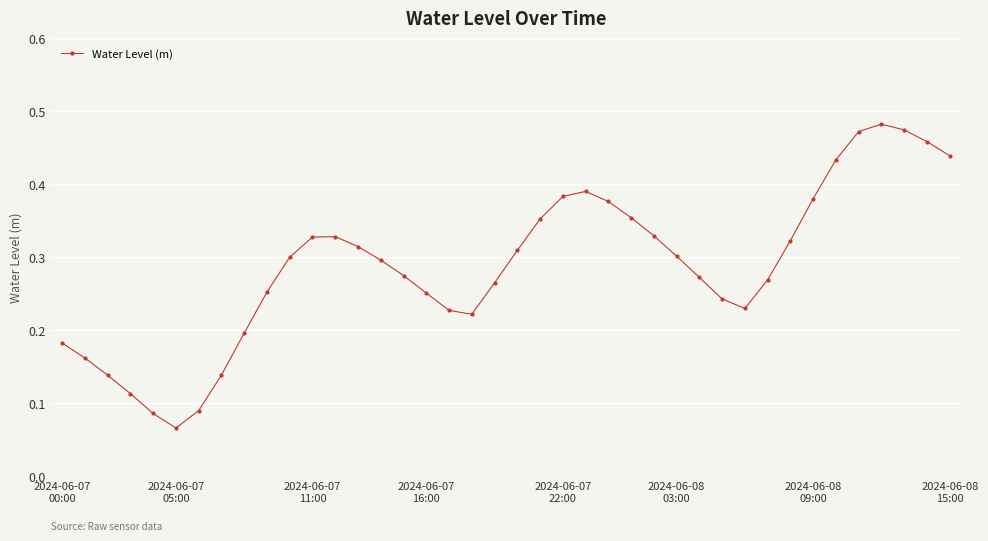

True or false: there are more than 0 points higher than both neighbors.

True